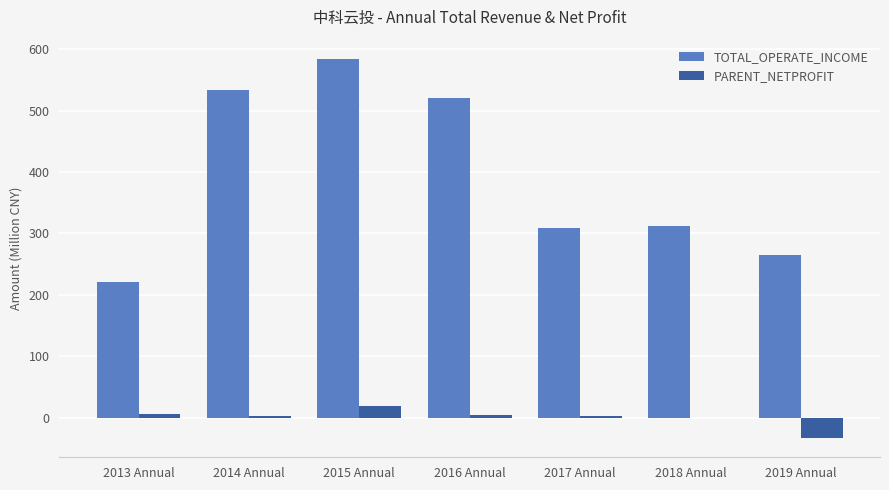

What is the sum of all TOTAL_OPERATE_INCOME values?

2744.4